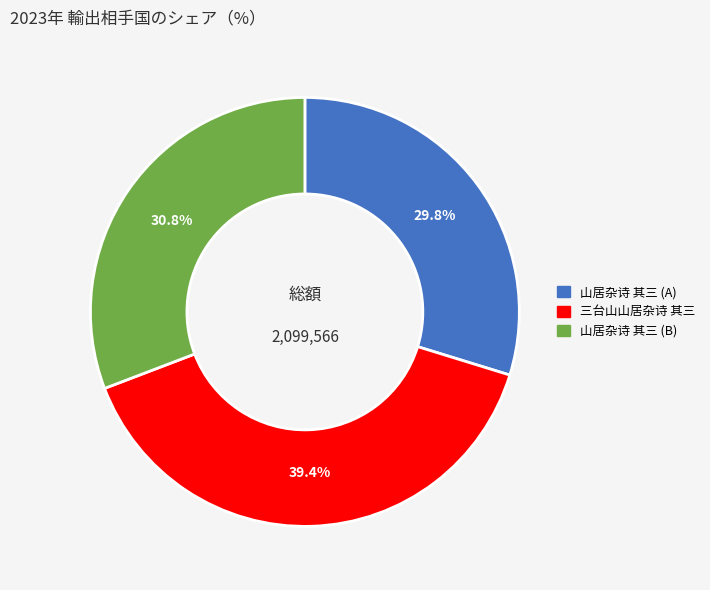

Is there a majority slice in this chart?

No